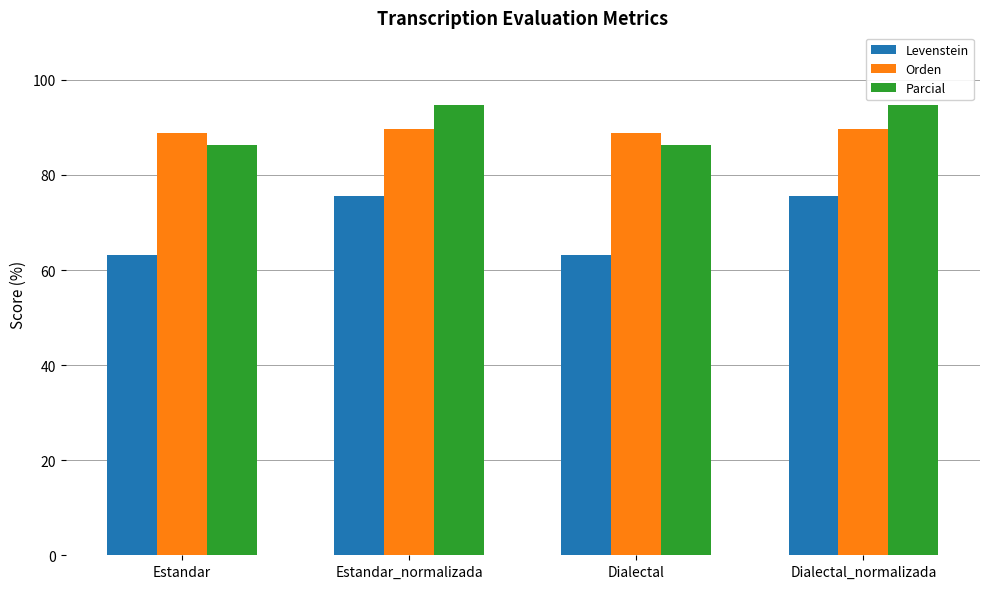

What is the difference between the second highest and second lowest values in the Levenstein series?

12.5